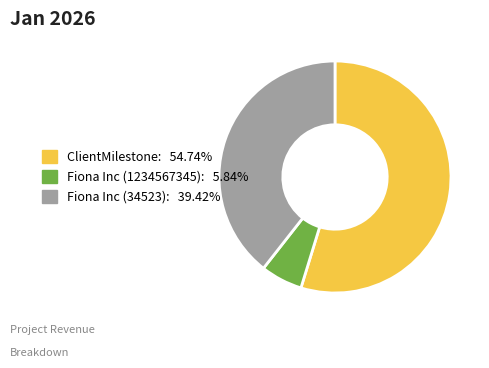

Is there any slice that represents more than half of the pie?

Yes